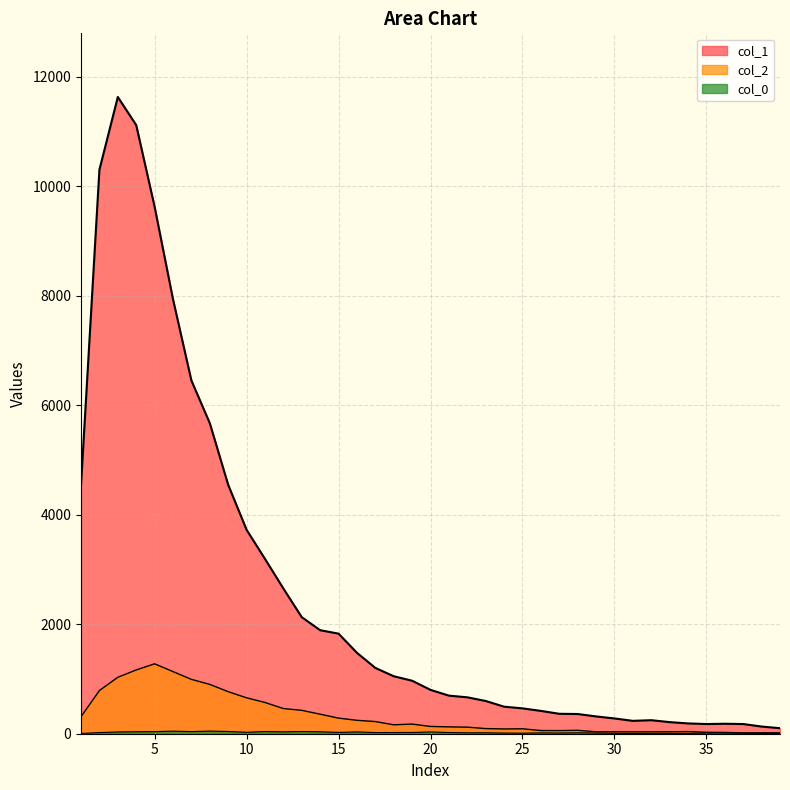

Reading left to right, extract all data points from this chart.

col_1: 1=4554	2=10303	3=11631	4=11118	5=9627	6=7937	7=6452	8=5673	9=4547	10=3725	11=3194	12=2653	13=2129	14=1891	15=1828	16=1478	17=1202	18=1050	19=968	20=801	21=696	22=665	23=598	24=494	25=463	26=417	27=364	28=360	29=316	30=279	31=235	32=247	33=212	34=188	35=177	36=182	37=177	38=131	39=101
col_2: 1=312	2=789	3=1031	4=1165	5=1277	6=1135	7=993	8=901	9=768	10=656	11=571	12=460	13=427	14=357	15=285	16=245	17=222	18=163	19=176	20=133	21=125	22=120	23=94	24=87	25=90	26=58	27=57	28=62	29=35	30=36	31=35	32=36	33=36	34=39	35=26	36=23	37=15	38=16	39=17
col_0: 1=4	2=21	3=32	4=36	5=38	6=47	7=39	8=48	9=41	10=26	11=40	12=34	13=40	14=35	15=24	16=33	17=21	18=22	19=23	20=32	21=22	22=17	23=17	24=12	25=10	26=15	27=13	28=17	29=13	30=8	31=5	32=8	33=7	34=6	35=13	36=13	37=9	38=7	39=5